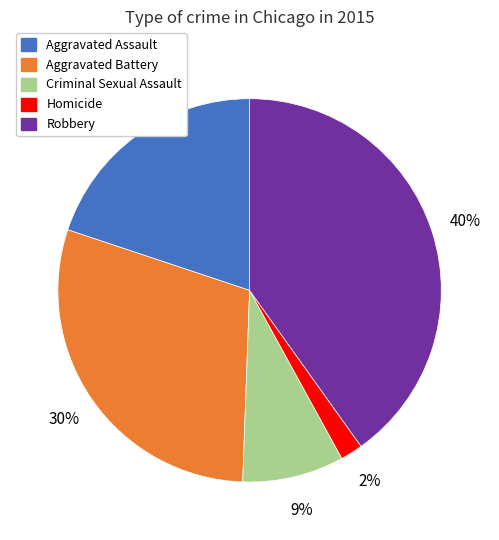

What is the largest slice in the pie chart?

Robbery